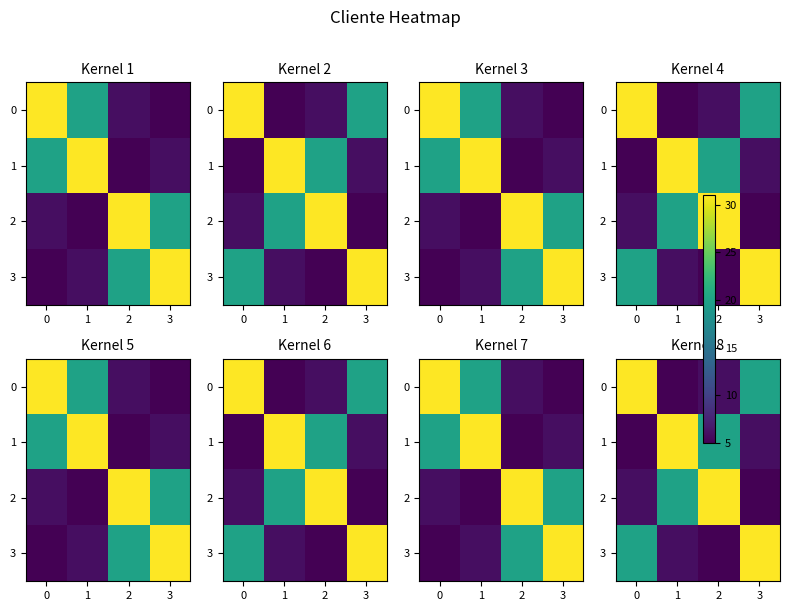

Which has a higher value, 3 or 1?

3